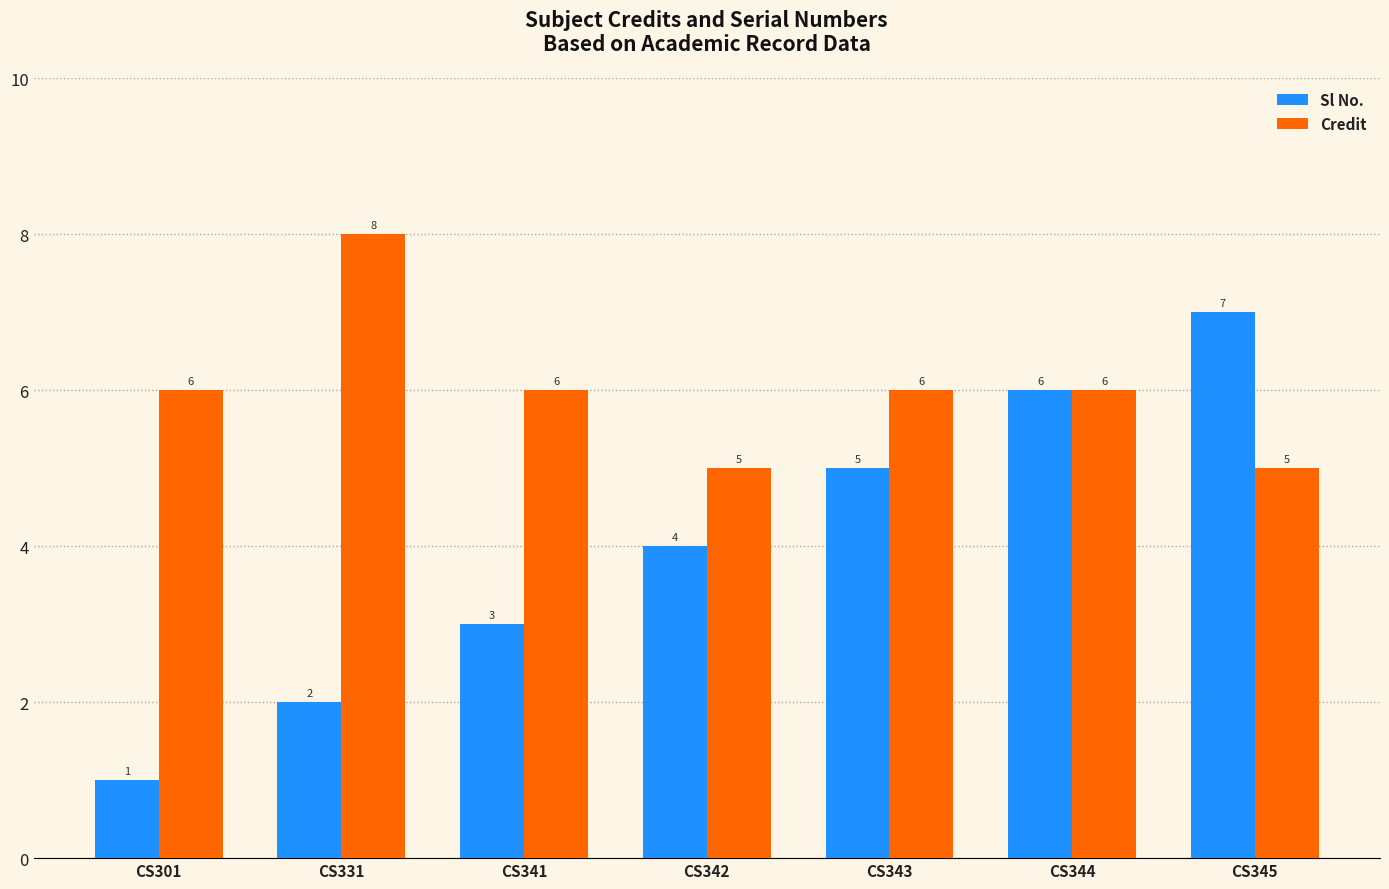

The Sl No. series shows 3 at CS341. True or false?

True